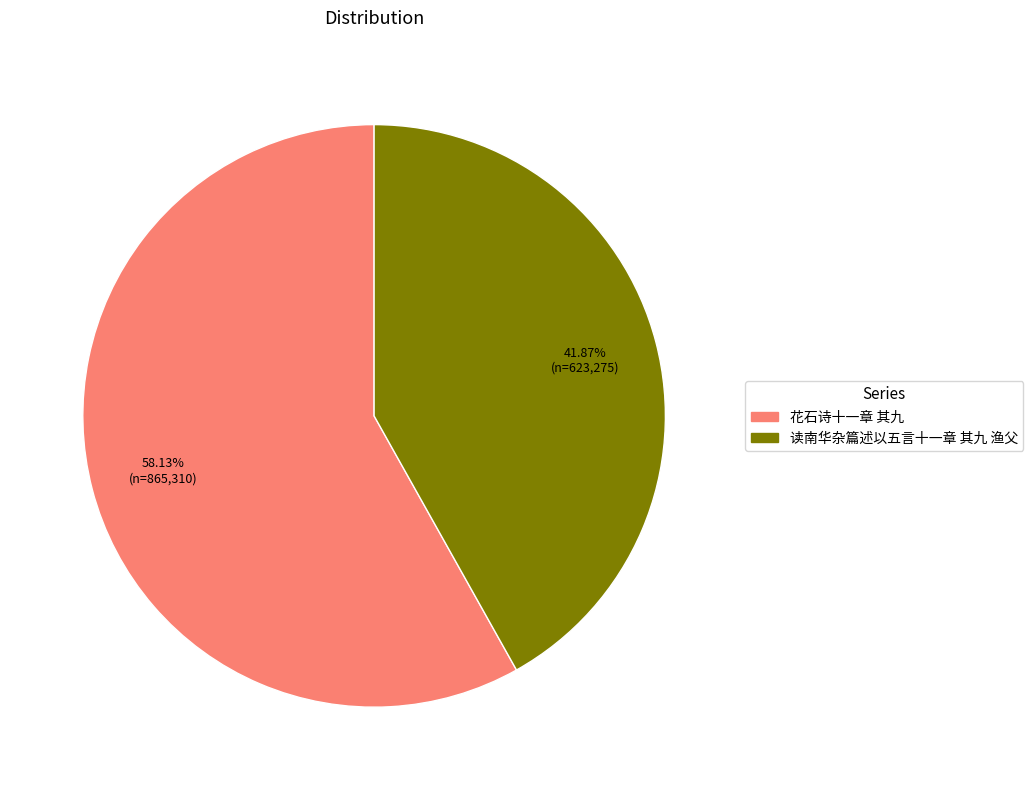

To the nearest percent, what is the difference between the 读南华杂篇述以五言十一章 其九 渔父 and 花石诗十一章 其九 slice percentages?

16%